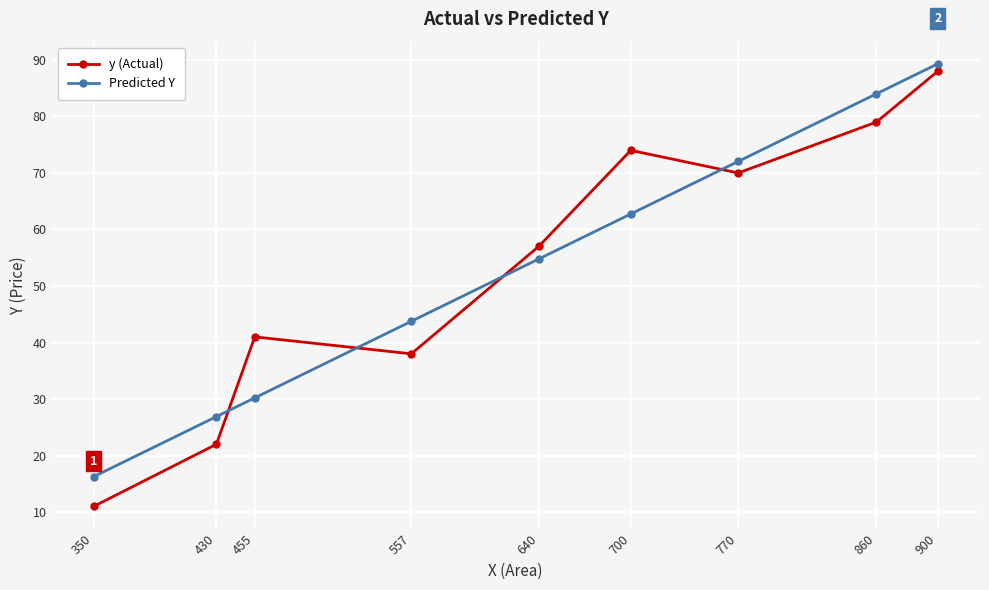

What is the value of the y (Actual) point at the 1st from the left?

11.0